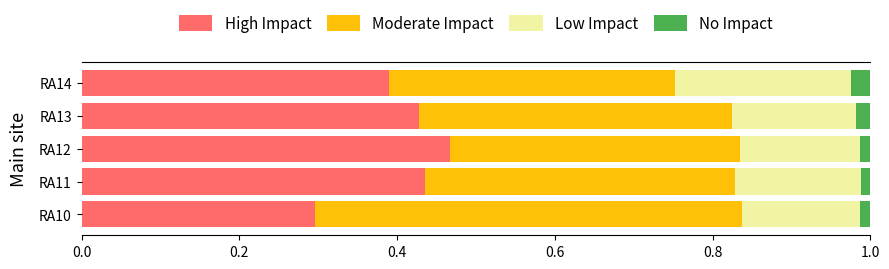

How many High Impact values are between 0 and 1?

5